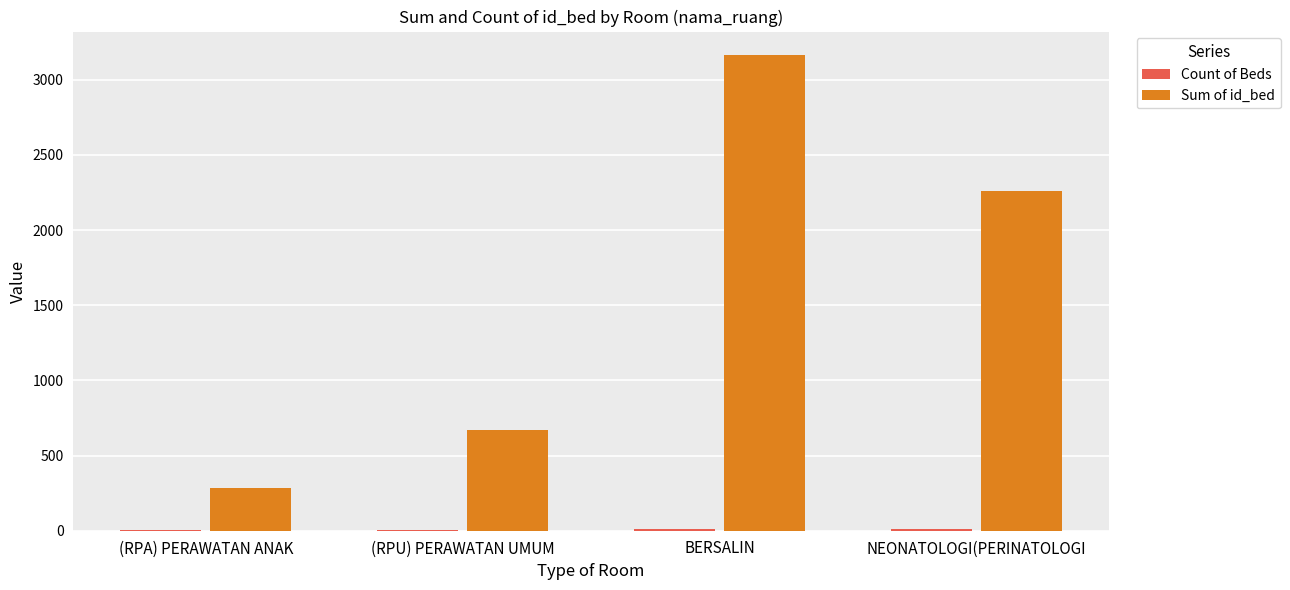

True or false: Sum of id_bed has a value of 3538 at NEONATOLOGI(PERINATOLOGI.

False